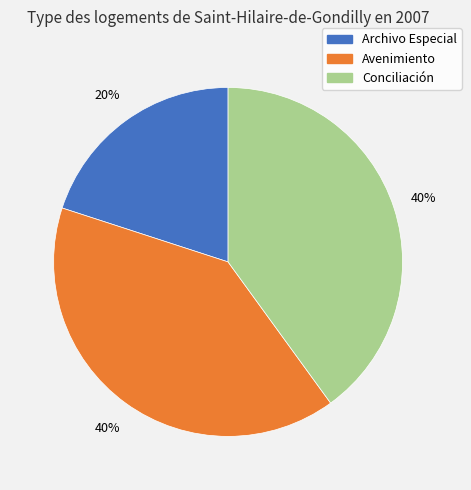

To the nearest percent, what is the average slice percentage?

33%